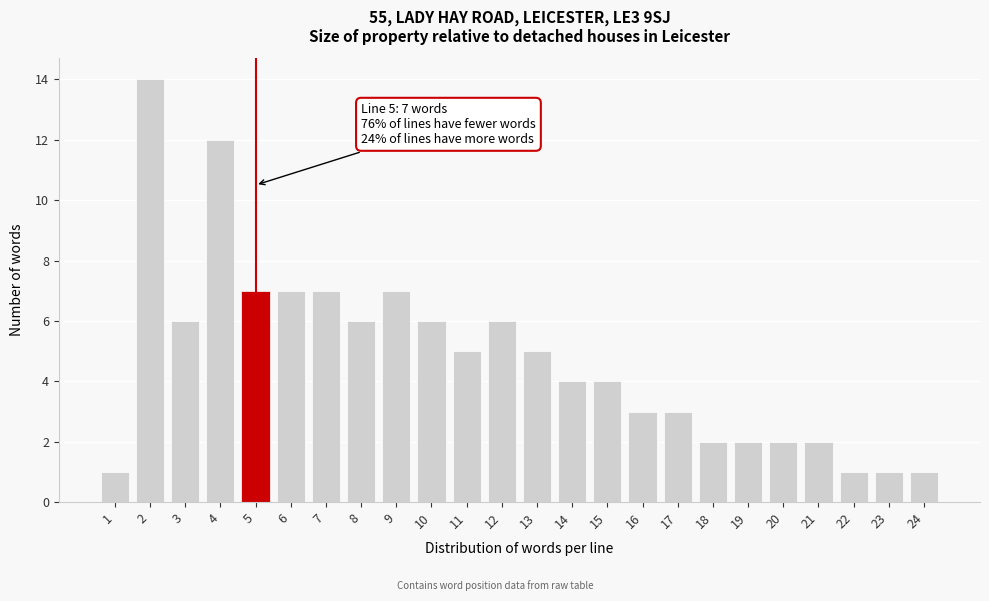

Reading left to right, extract all data points from this chart.

1=1	2=14	3=6	4=12	5=7	6=7	7=7	8=6	9=7	10=6	11=5	12=6	13=5	14=4	15=4	16=3	17=3	18=2	19=2	20=2	21=2	22=1	23=1	24=1